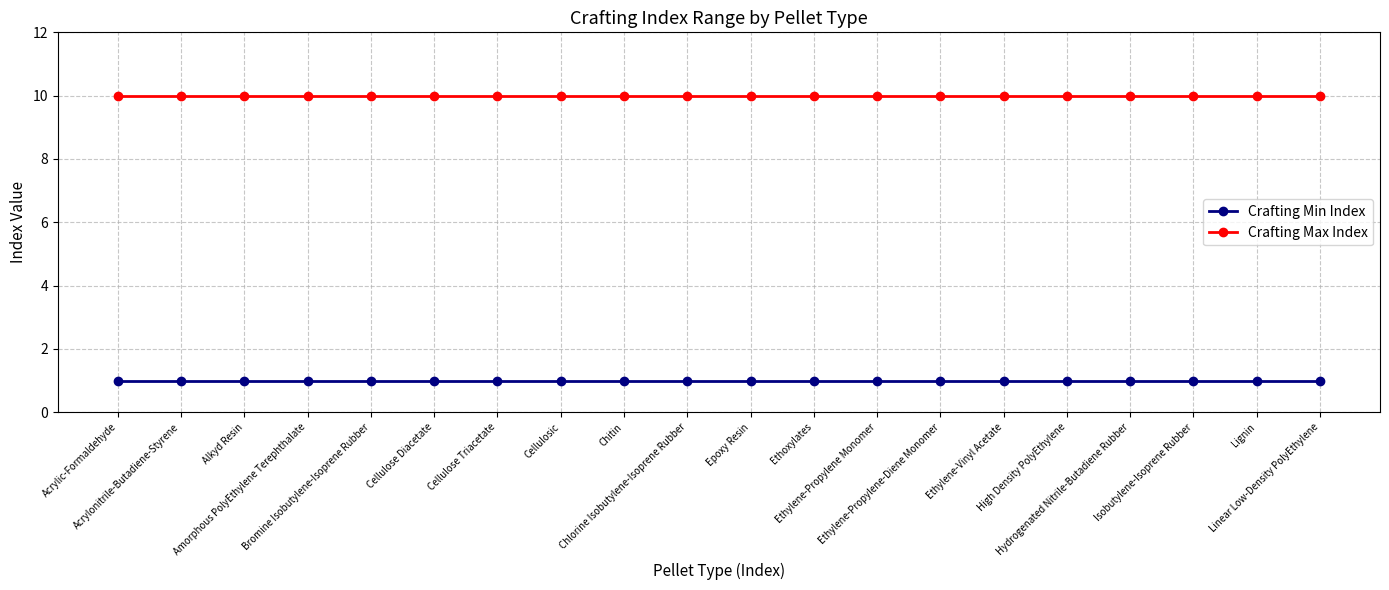

True or false: Crafting Max Index and Crafting Min Index cross at least once.

False